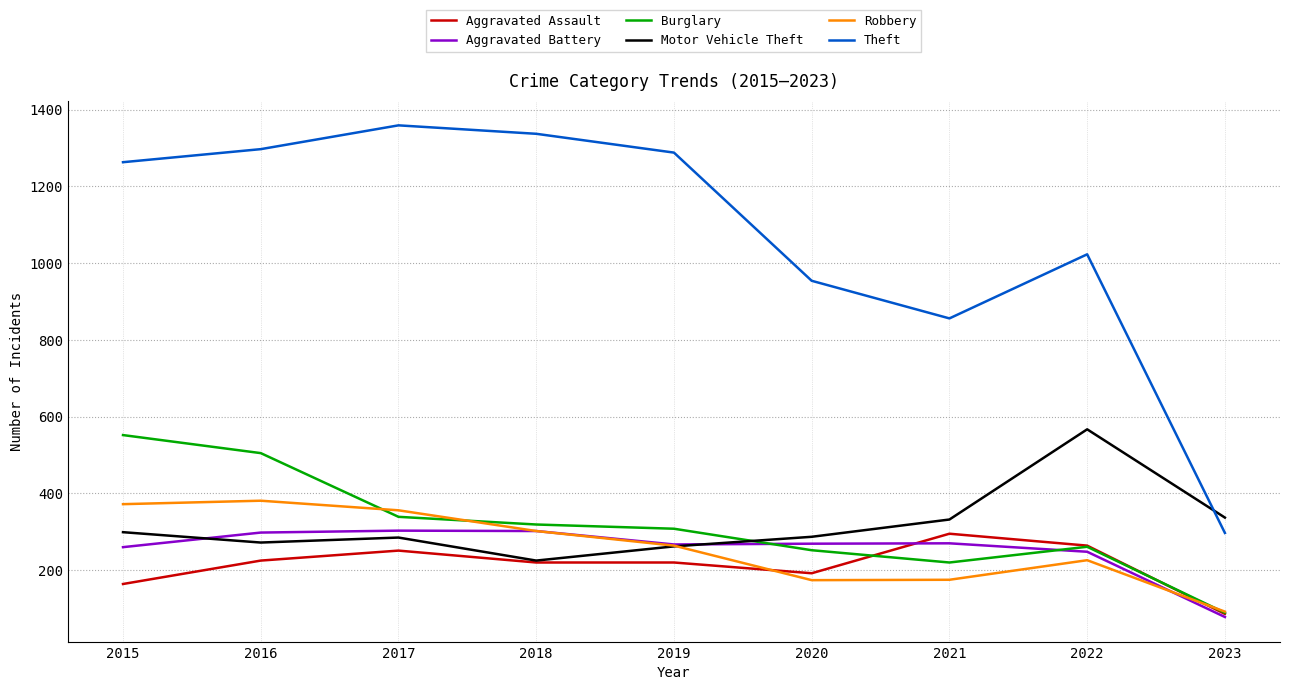

Which series has the widest spread of values?

Theft